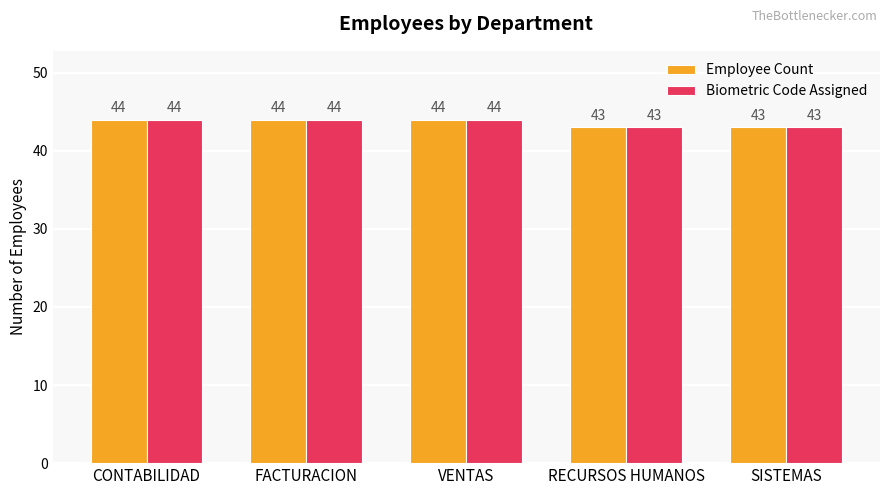

What is the total value across all series at FACTURACION?

88